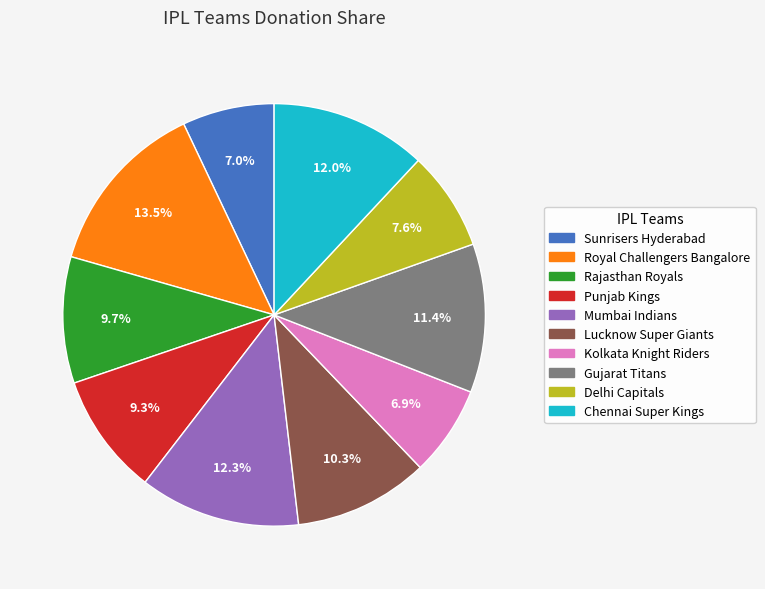

To the nearest percent, what is the difference between the largest and smallest slice percentages?

7%